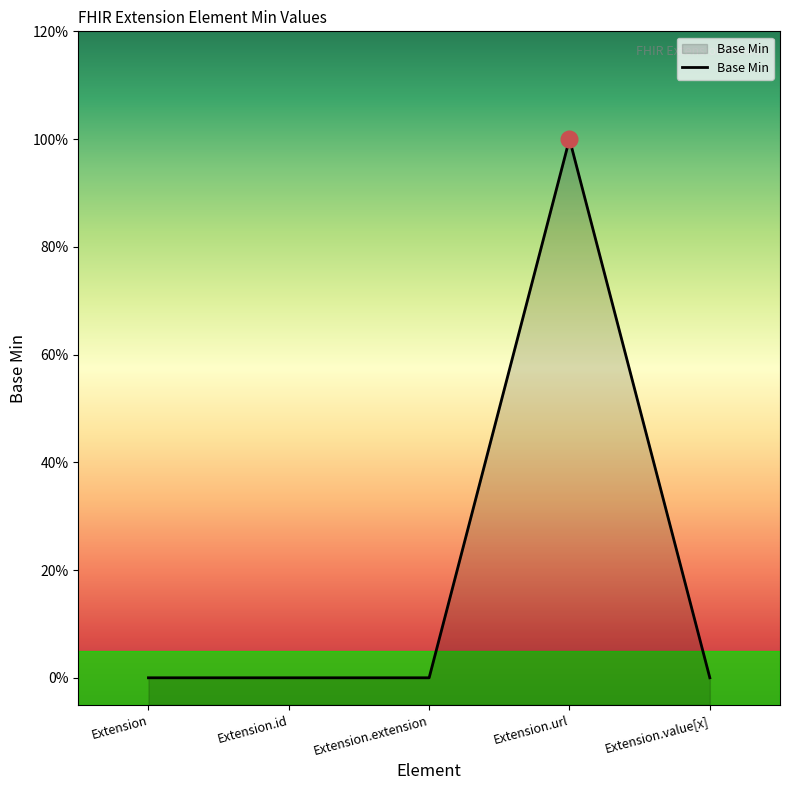

What is the sum of all values?

1